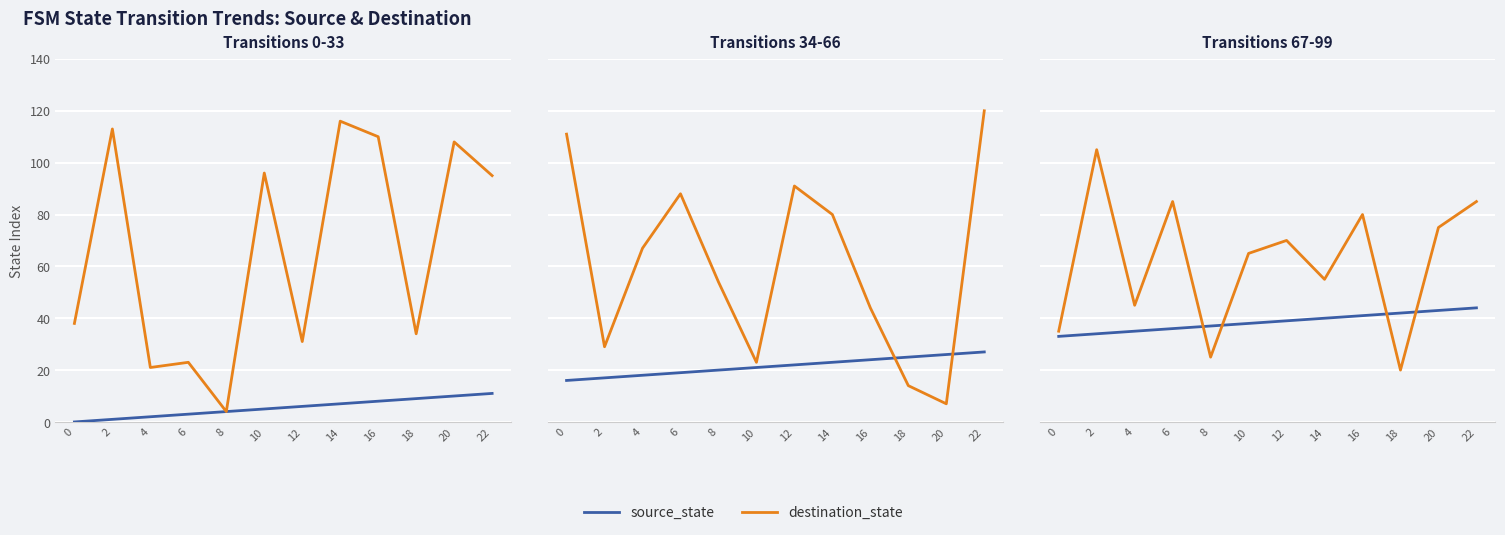

Which series changed the most between 2 and 22?

destination_state